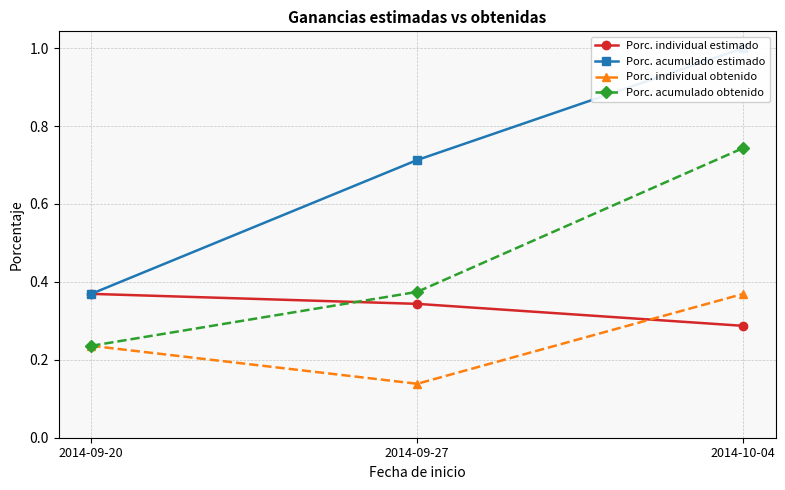

What is the label of the 1st point from the left?

2014-09-20